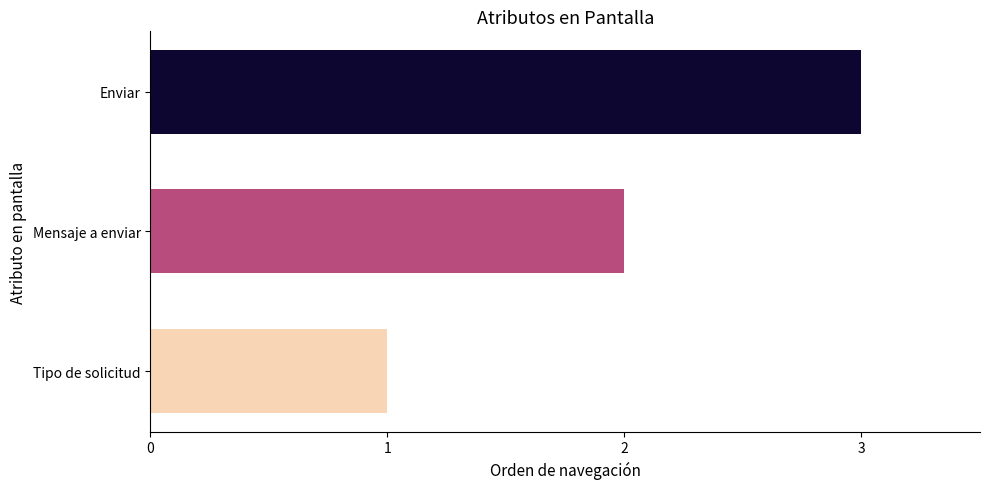

Where is the data nearest to the value 2?

Mensaje a enviar